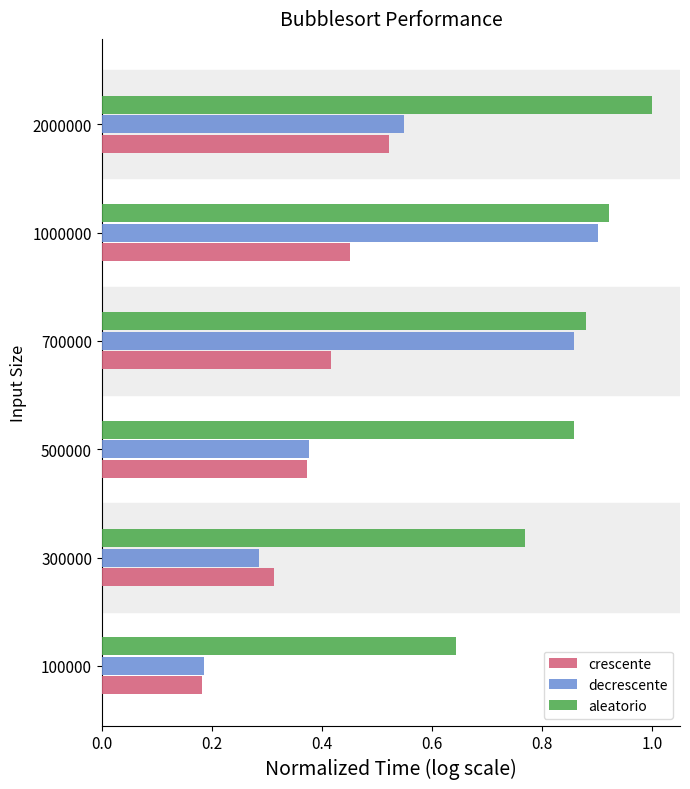

Rank the categories by aleatorio value from highest to lowest.

2000000, 1000000, 700000, 500000, 300000, 100000